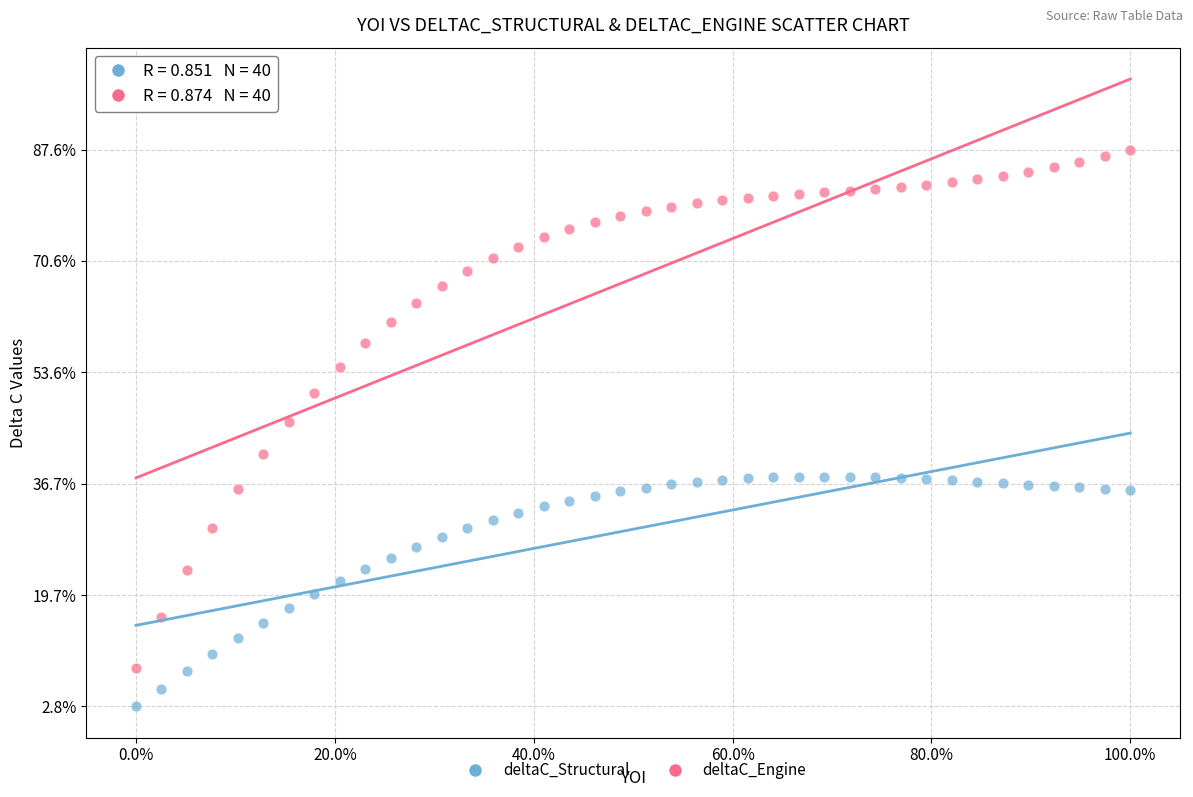

Which series contains the lowest Y value?

deltaC_Structural